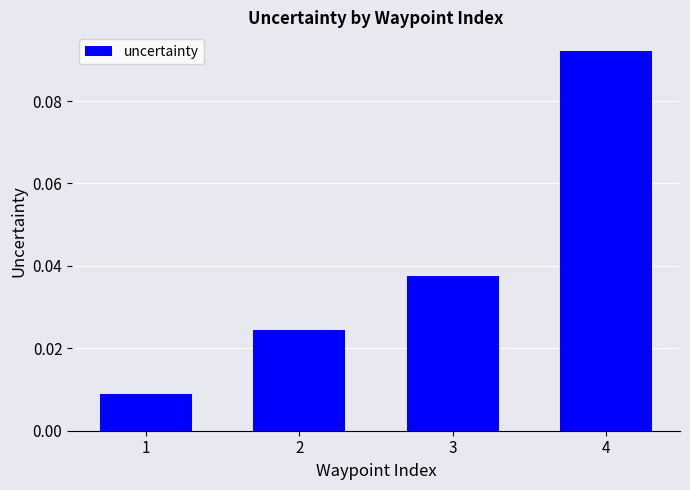

How many data points does each series have?

4